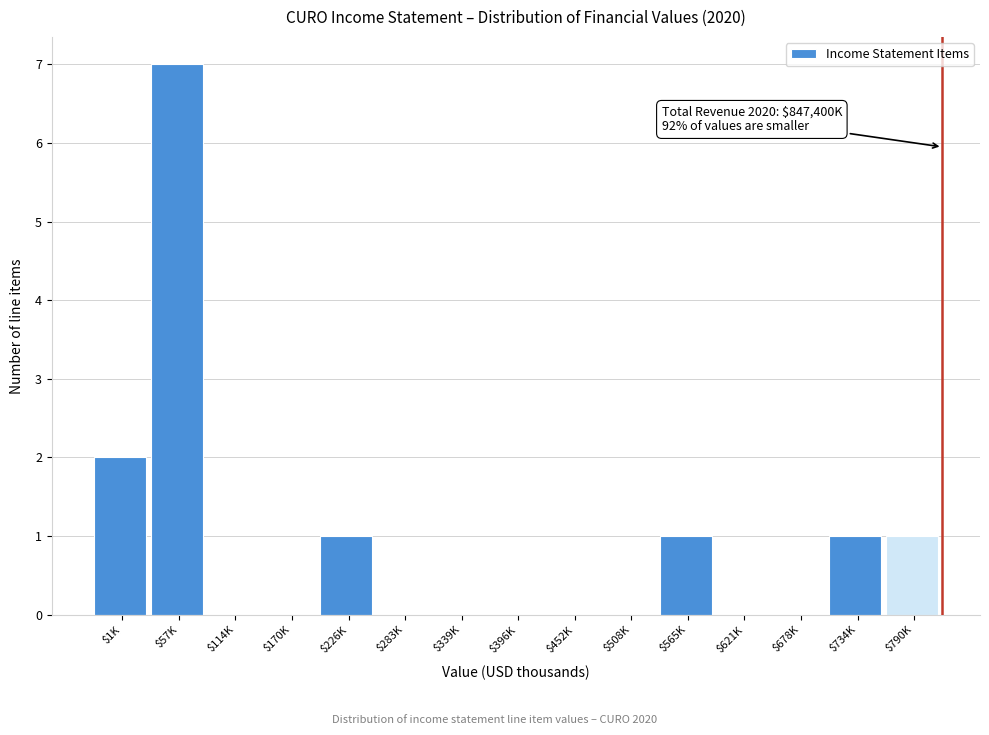

Is it true that the value at $396K is 0?

True